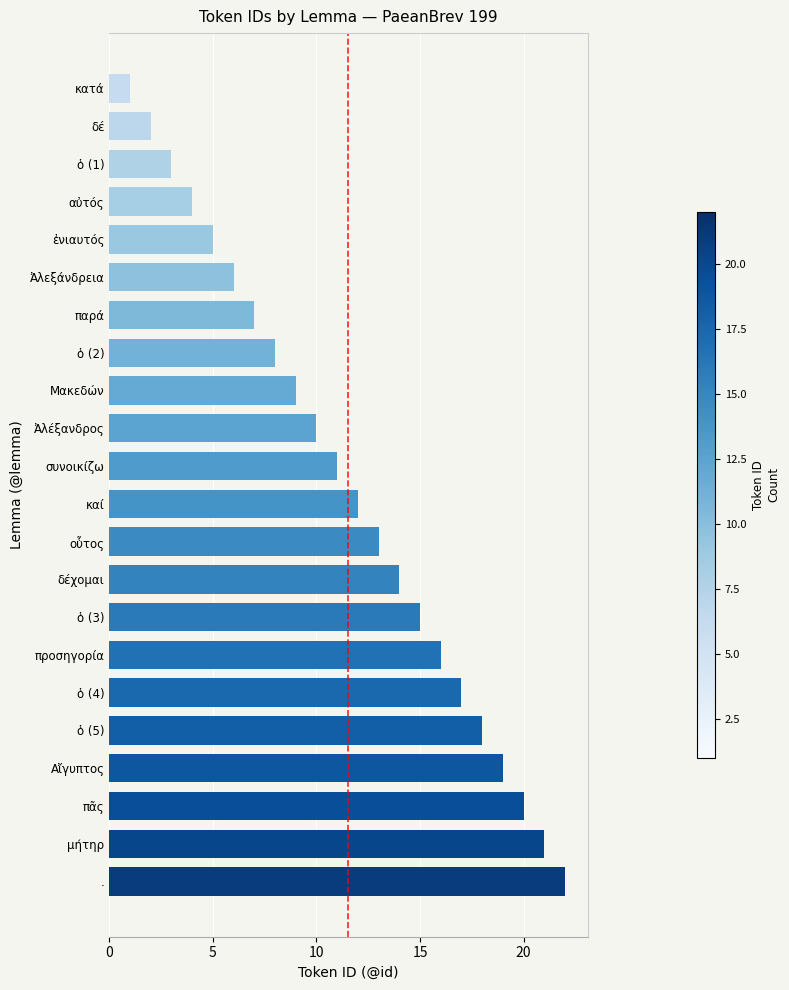

What is the greatest value displayed?

22